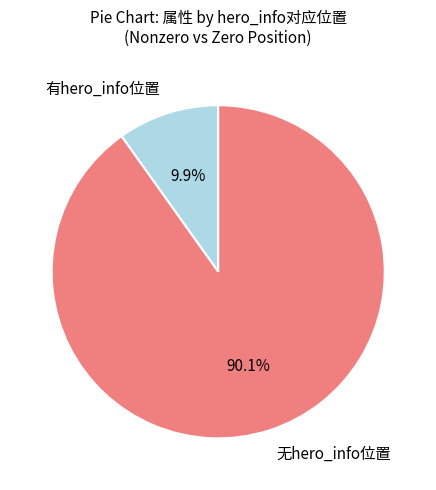

Which has a higher value, 有hero_info位置 or 无hero_info位置?

无hero_info位置